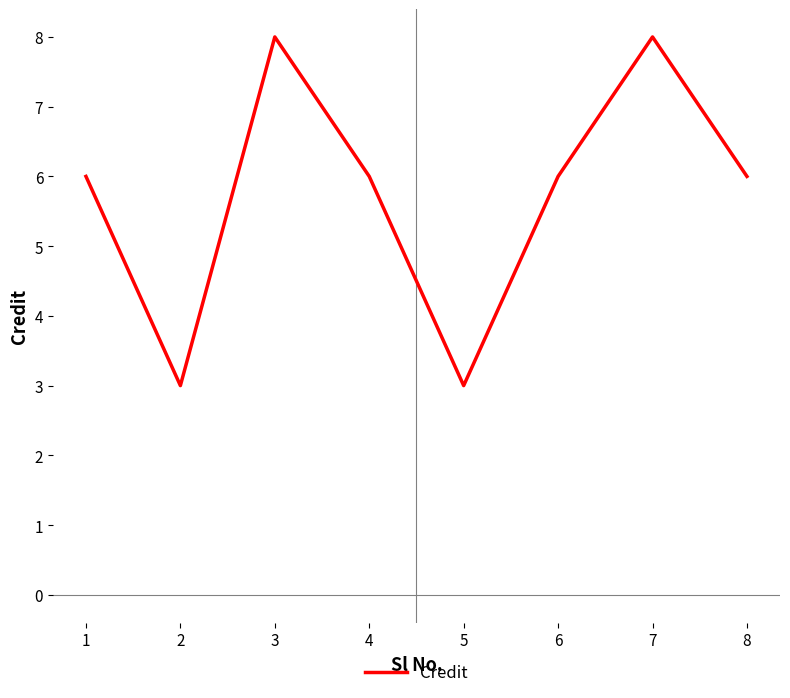

Count the values in the range 6 to 8.

6